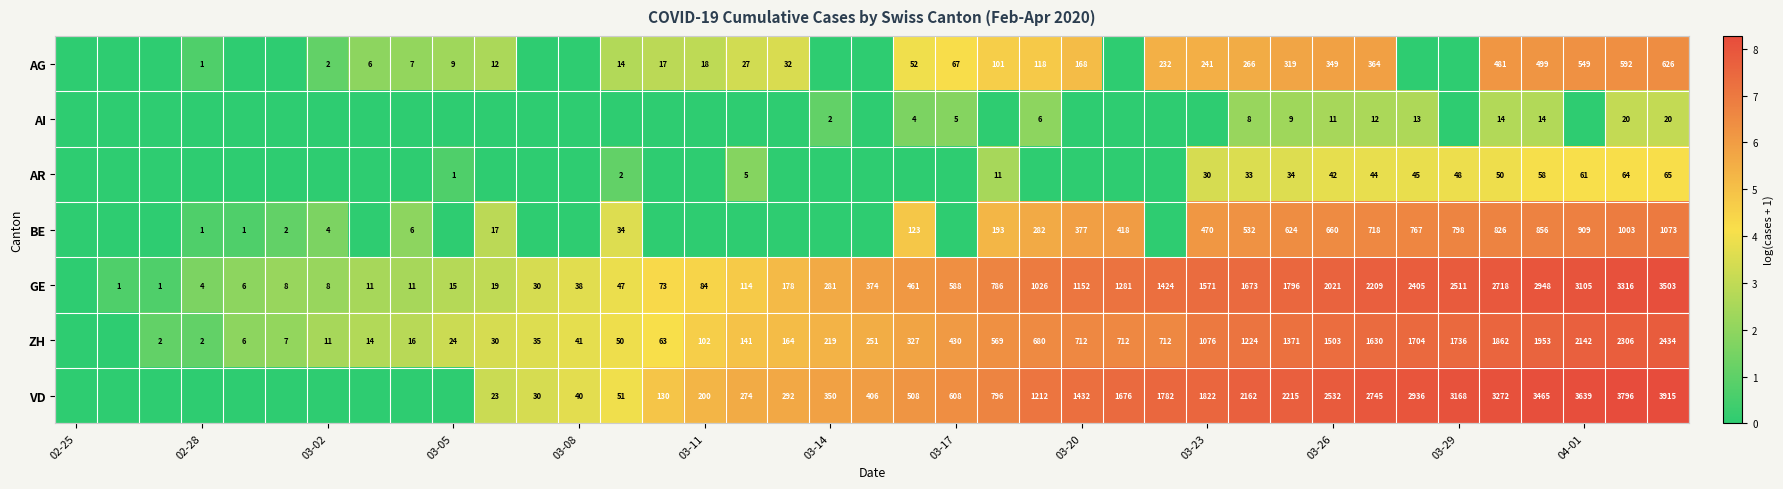

True or false: ZH has a value of 1660 at 03-23.

False